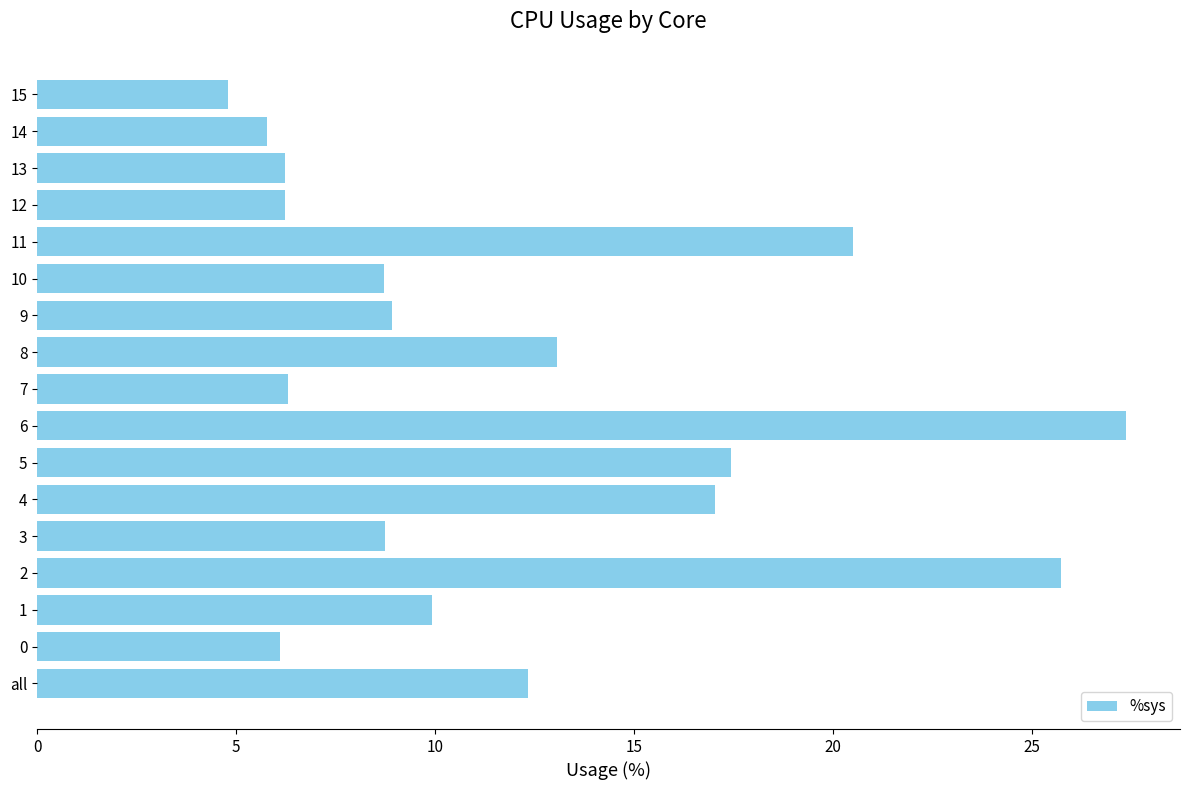

What is the minimum value shown in the chart?

4.8